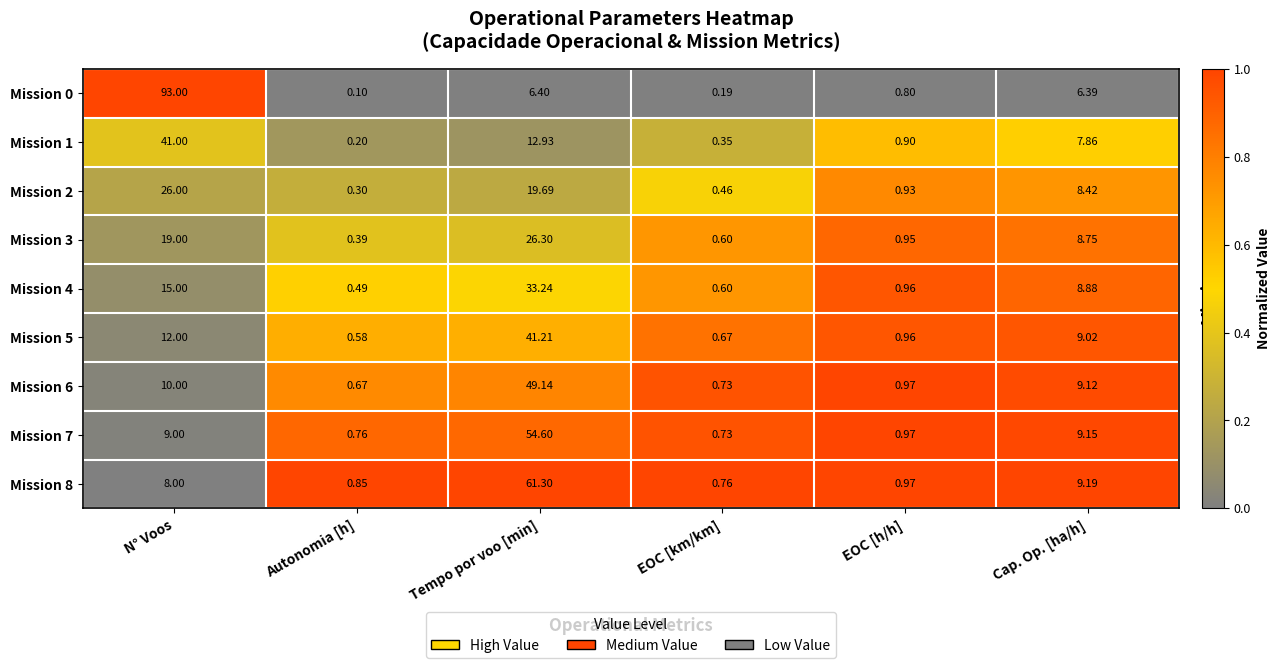

At which category does the chart reach its minimum across all series?

Autonomia [h]